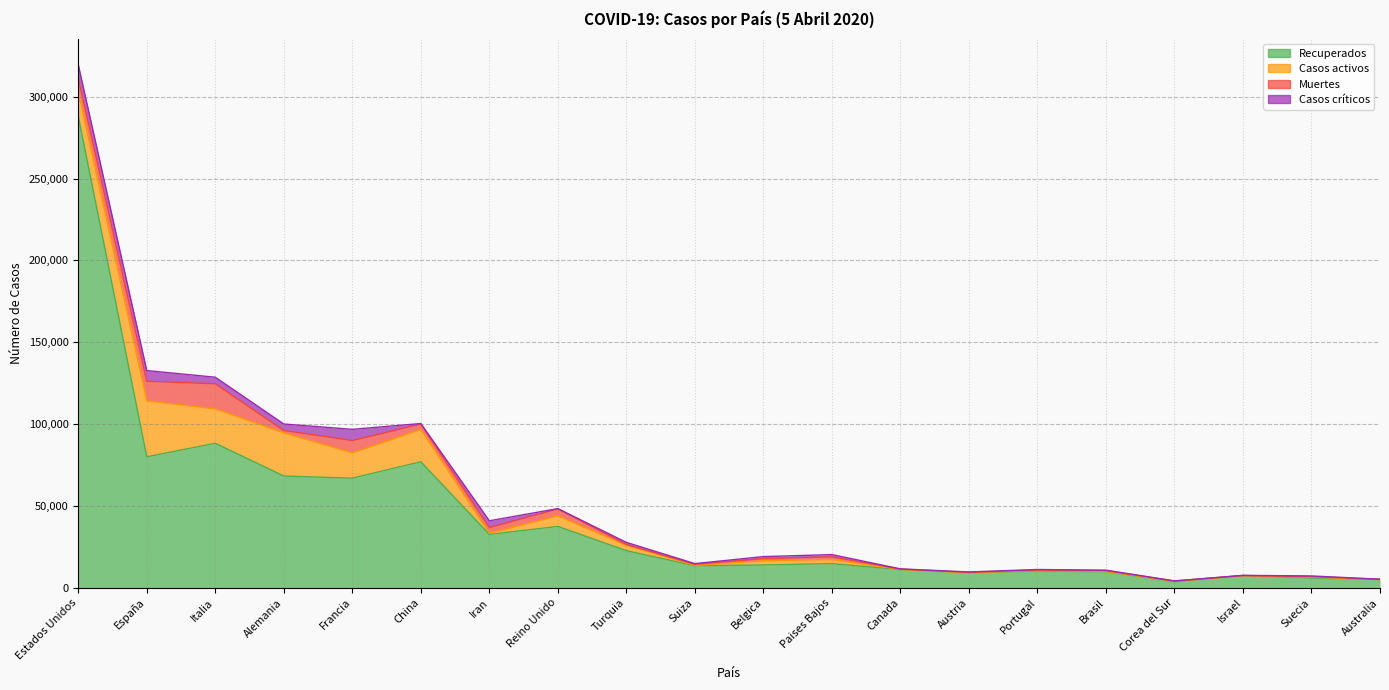

Which series has the largest range (max minus min)?

Recuperados